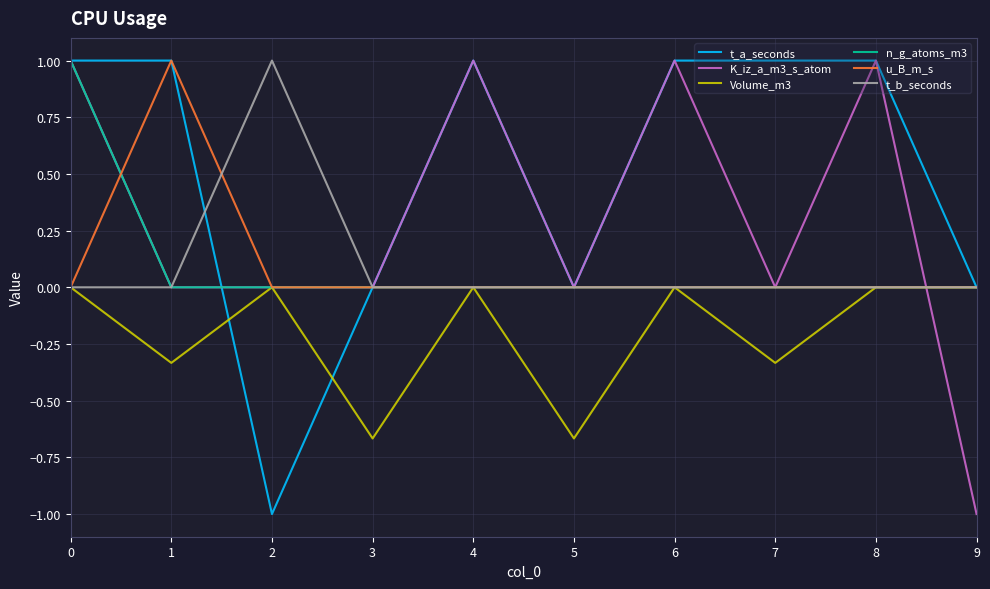

Count the n_g_atoms_m3 values in the range 0 to 1.

10